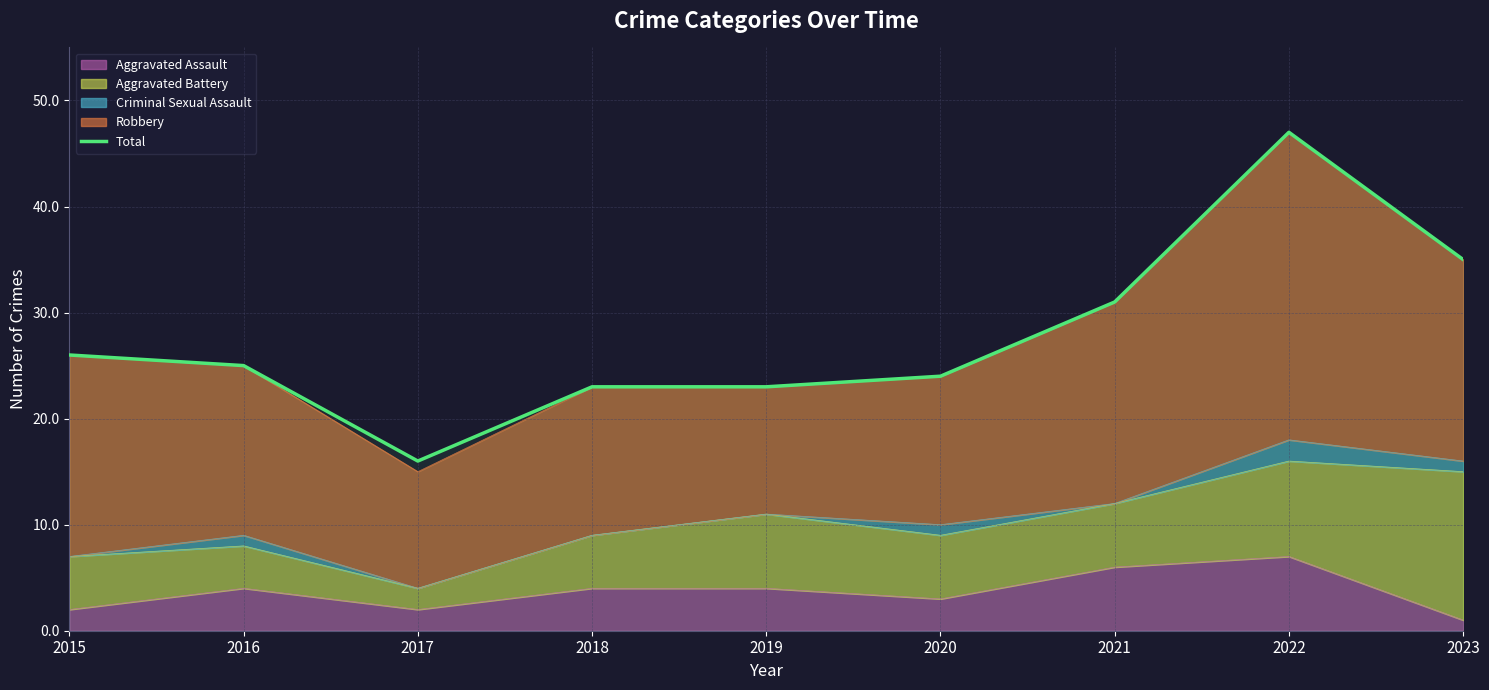

The value at 2015 is 26. True or false?

True